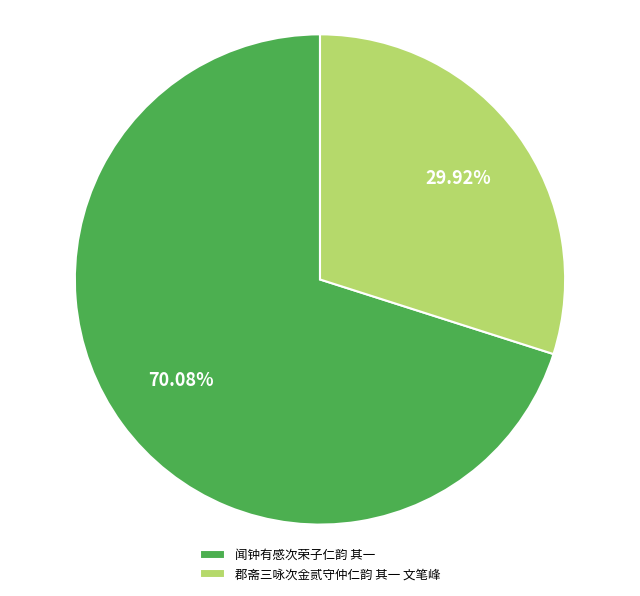

Approximately how many times larger is the value at 郡斋三咏次金贰守仲仁韵 其一 文笔峰 compared to 闻钟有感次荣子仁韵 其一?

0.4